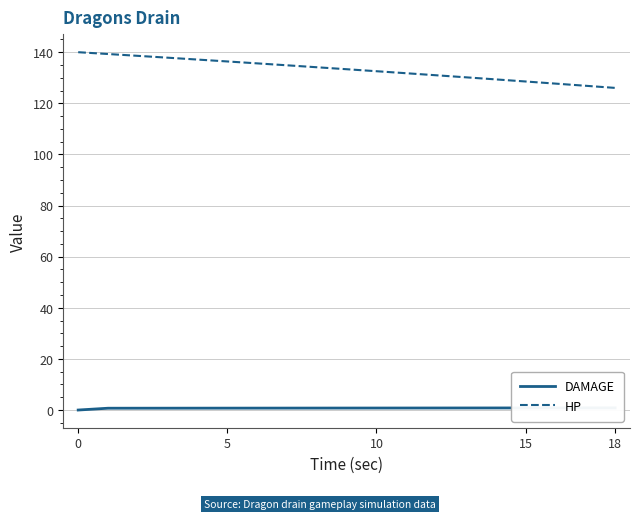

Reading right to left, list all the values displayed in this chart.

DAMAGE: 0.8	0.8	0.8	0.8	0.8	0.8	0.8	0.8	0.8	0.8	0.8	0.8	0.7	0.7	0.7	0.7	0.7	0.7	0.0
HP: 126.0	126.9	127.7	128.5	129.4	130.2	131.0	131.8	132.6	133.3	134.1	134.9	135.6	136.4	137.1	137.9	138.6	139.3	140.0